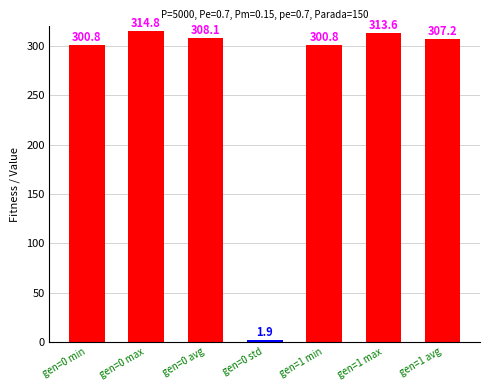

What position from the right is gen=0 std?

4